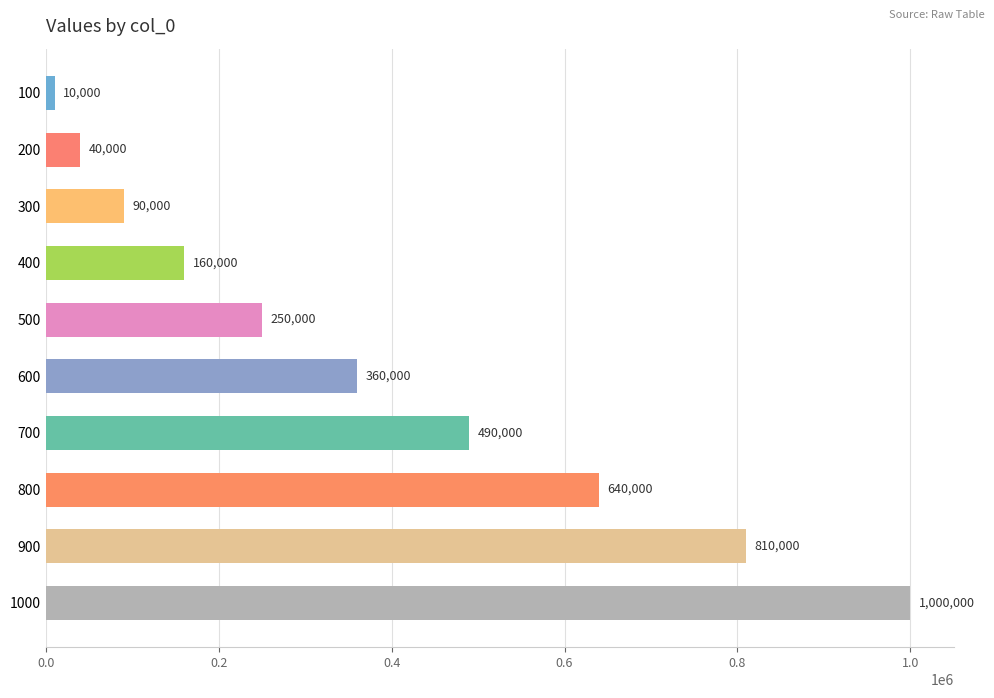

Which category has the highest value across all series?

1000